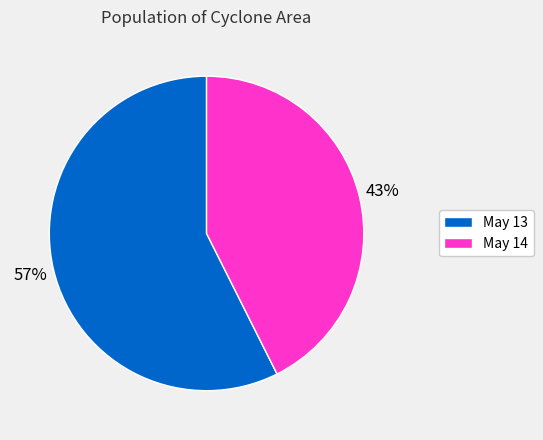

Which category has the biggest portion of the pie?

May 13